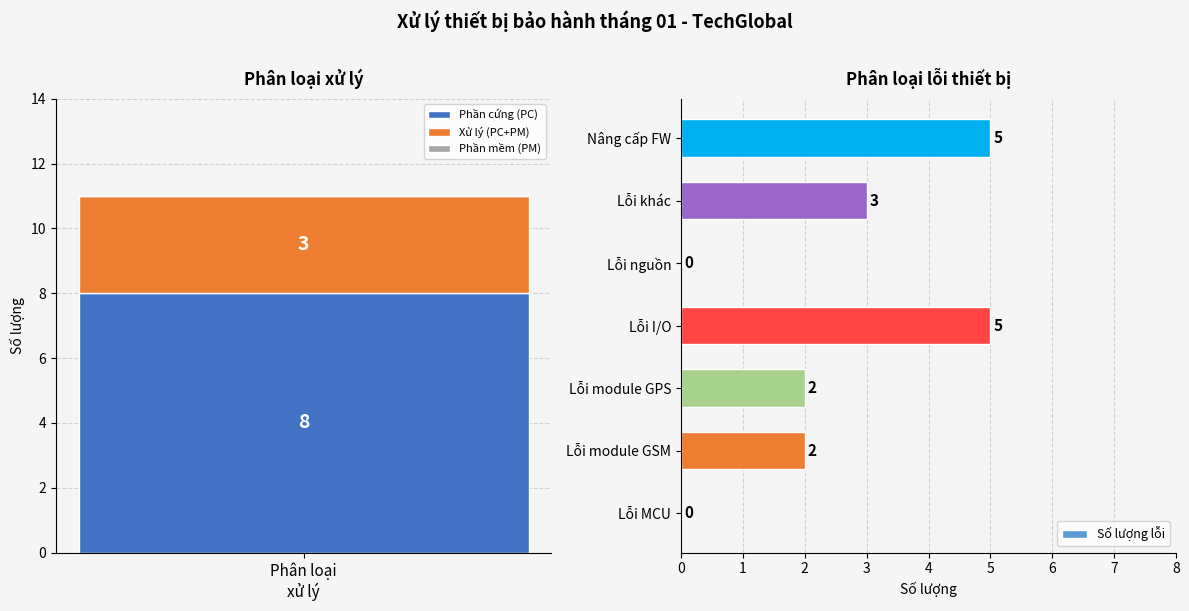

Is it true that Số lượng lỗi equals 5 at Lỗi khác?

False